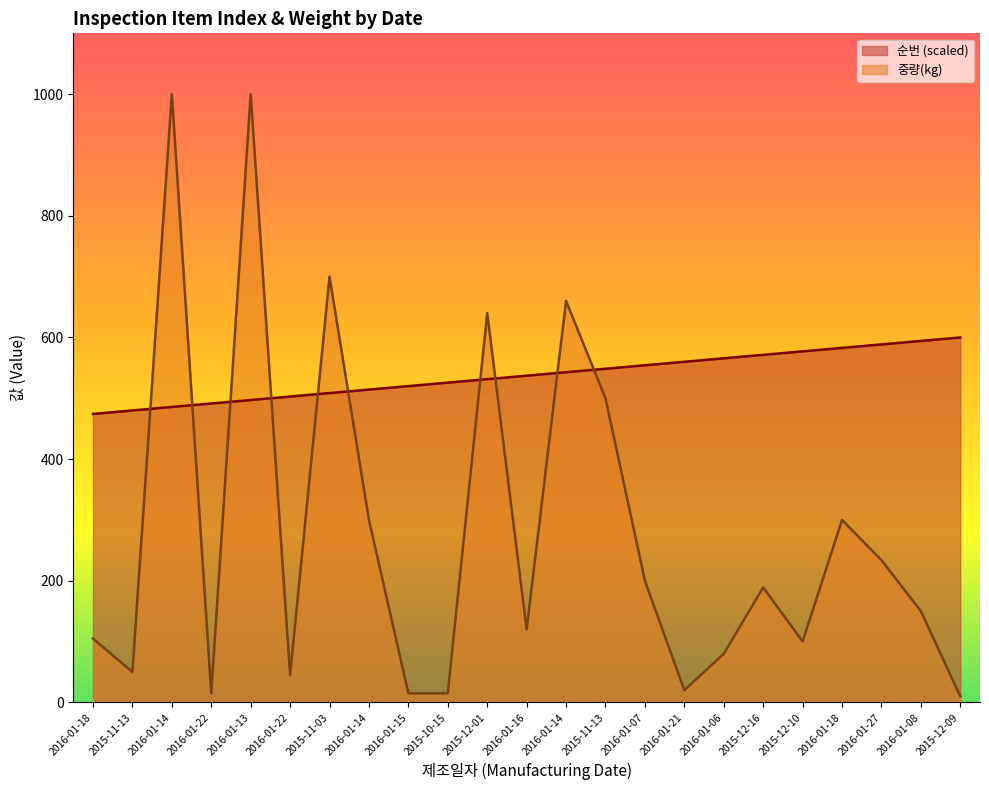

What is the label of the 15th point from the left?

2016-01-07